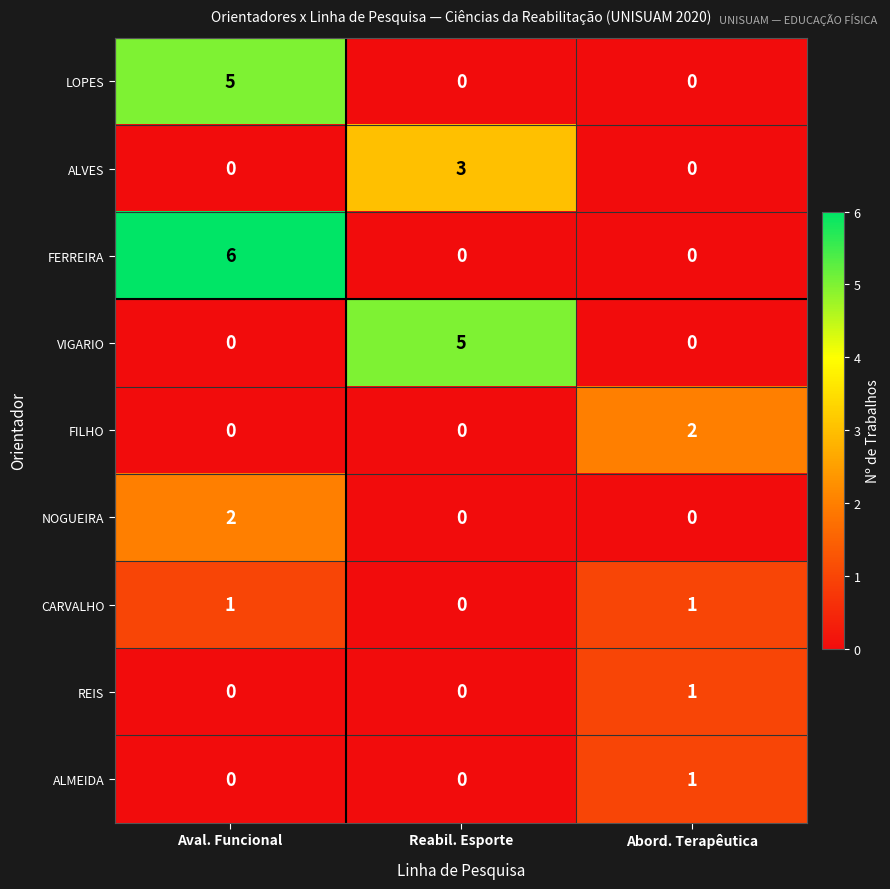

Reading left to right, extract all data points from this chart.

LOPES: 5	0	0
ALVES: 0	3	0
FERREIRA: 6	0	0
VIGARIO: 0	5	0
FILHO: 0	0	2
NOGUEIRA: 2	0	0
CARVALHO: 1	0	1
REIS: 0	0	1
ALMEIDA: 0	0	1